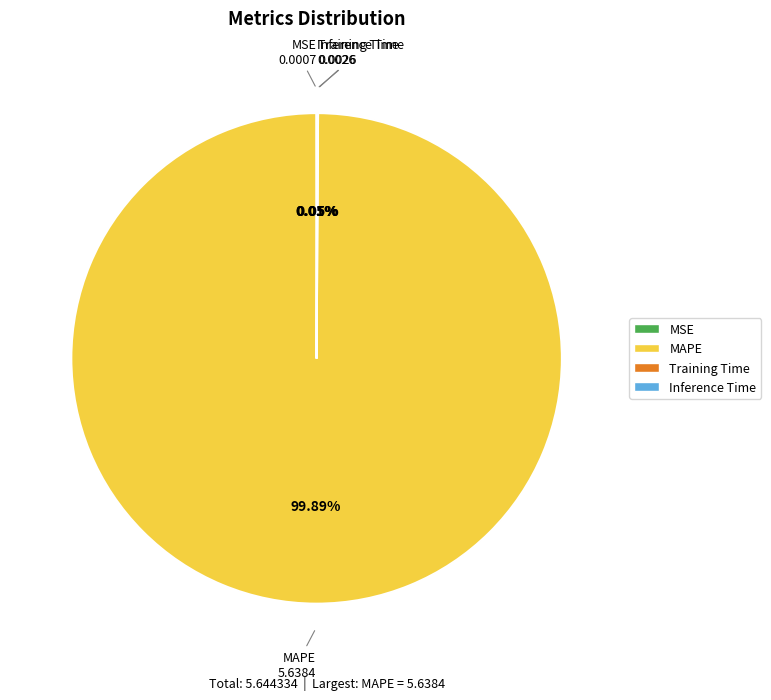

Which category accounts for the majority?

MAPE